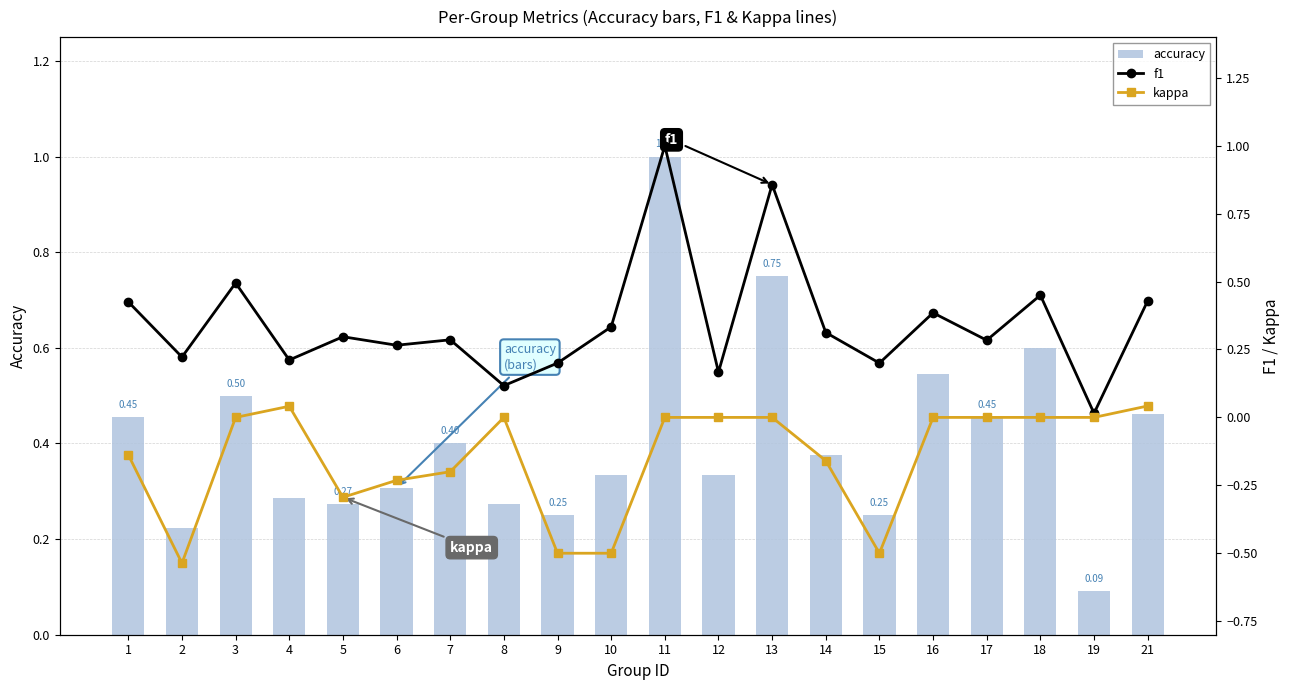

How many categories are shown in the chart?

20